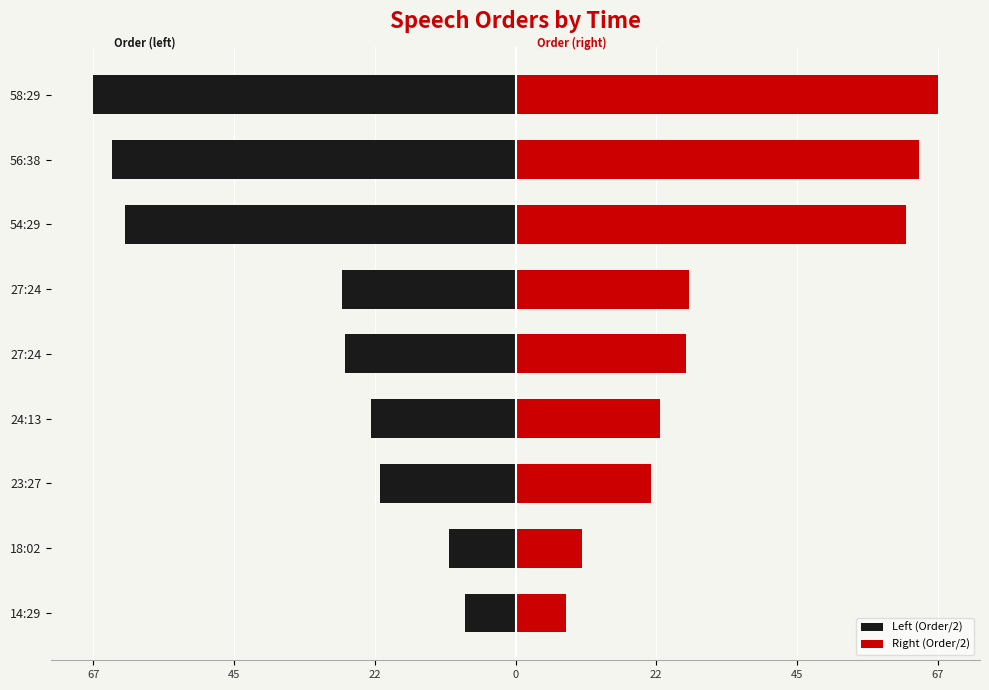

Rank the series at 27:24 from lowest to highest value.

Left (Order/2), Right (Order/2)